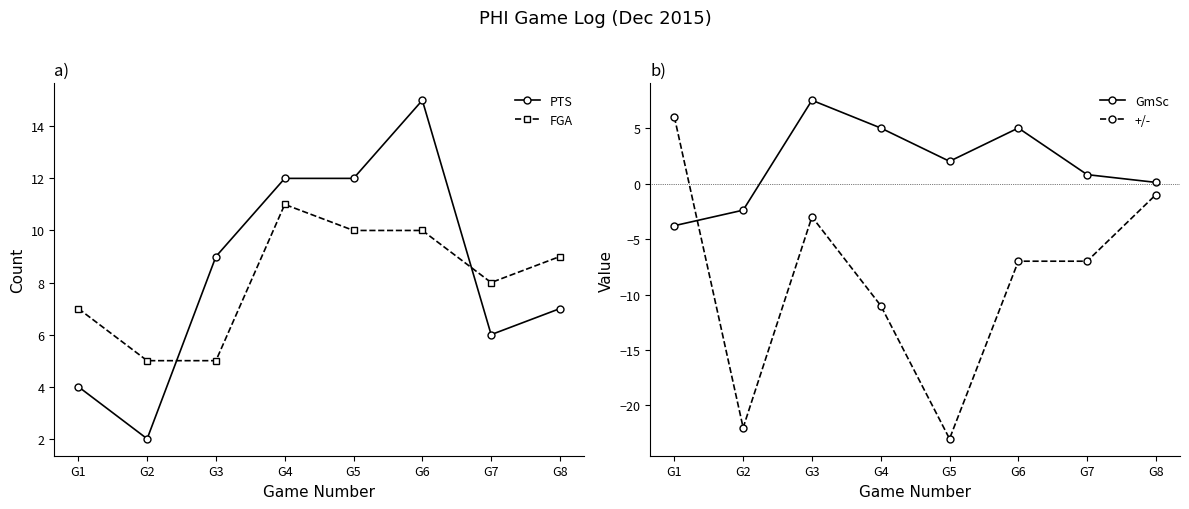

Reading left to right, transcribe all the data shown in this chart.

PTS: 4.0	2.0	9.0	12.0	12.0	15.0	6.0	7.0
FGA: 7.0	5.0	5.0	11.0	10.0	10.0	8.0	9.0
GmSc: -3.8	-2.4	7.5	5.0	2.0	5.0	0.8	0.1
+/-: 6.0	-22.0	-3.0	-11.0	-23.0	-7.0	-7.0	-1.0